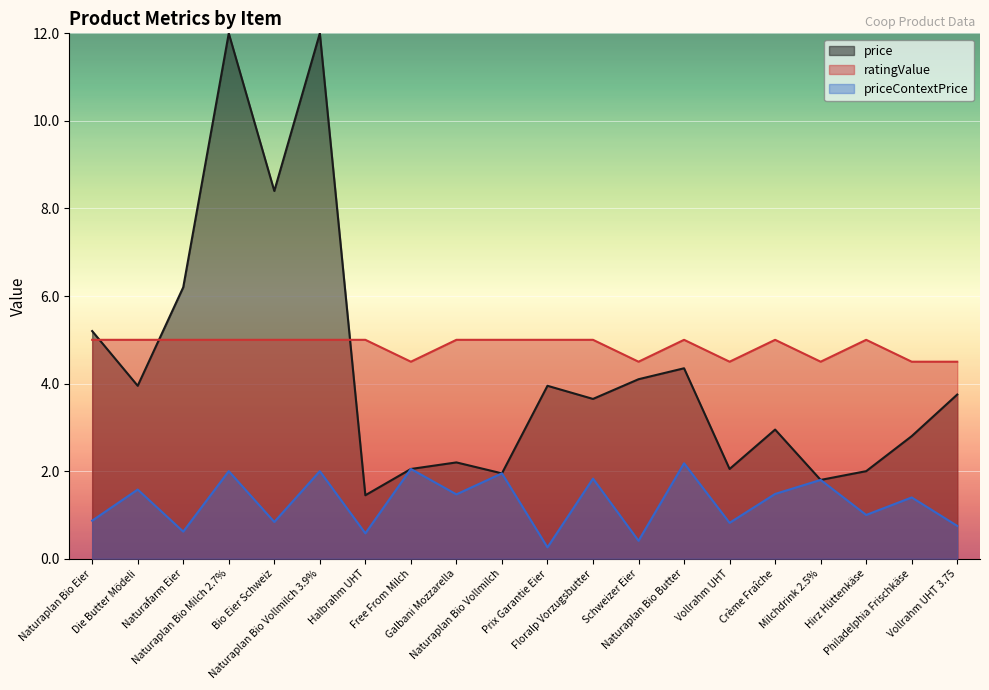

Rank the categories by price value from highest to lowest.

Naturaplan Bio Milch 2.7%, Naturaplan Bio Vollmilch 3.9%, Bio Eier Schweiz, Naturafarm Eier, Naturaplan Bio Eier, Naturaplan Bio Butter, Schweizer Eier, Die Butter Mödeli, Prix Garantie Eier, Vollrahm UHT 3.75, Floralp Vorzugsbutter, Crème Fraîche, Philadelphia Frischkäse, Galbani Mozzarella, Free From Milch, Vollrahm UHT, Hirz Hüttenkäse, Naturaplan Bio Vollmilch, Milchdrink 2.5%, Halbrahm UHT